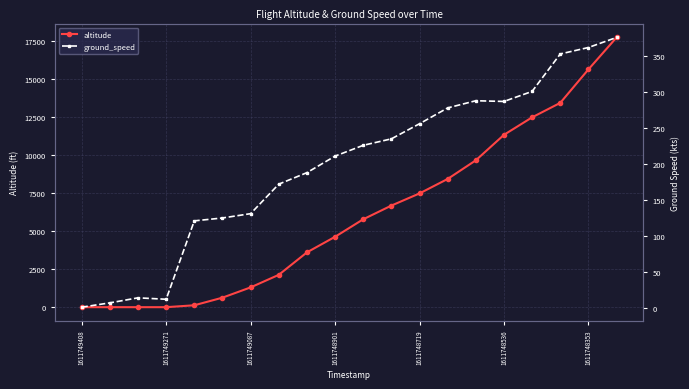

At which category is the sum across all series the highest?

19